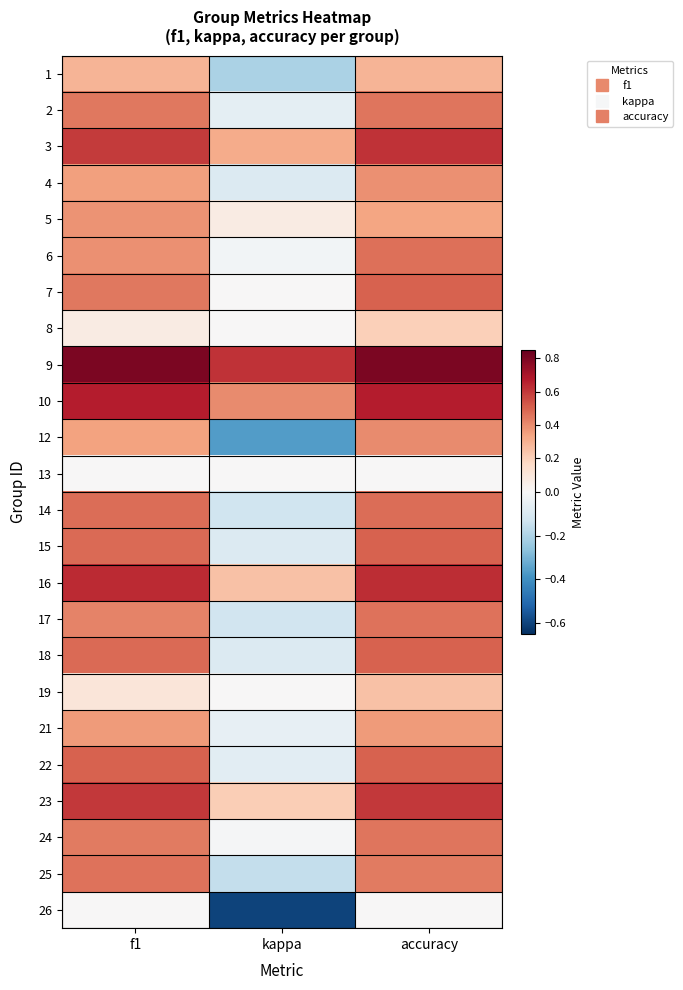

Reading left to right, list all the values displayed in this chart.

1: f1=0.3	kappa=-0.2	accuracy=0.3
2: f1=0.4	kappa=-0.1	accuracy=0.5
3: f1=0.6	kappa=0.3	accuracy=0.6
4: f1=0.3	kappa=-0.1	accuracy=0.4
5: f1=0.4	kappa=0.1	accuracy=0.3
6: f1=0.4	kappa=-0.0	accuracy=0.5
7: f1=0.5	kappa=0.0	accuracy=0.5
8: f1=0.1	kappa=0.0	accuracy=0.2
9: f1=0.8	kappa=0.6	accuracy=0.8
10: f1=0.7	kappa=0.4	accuracy=0.7
12: f1=0.3	kappa=-0.4	accuracy=0.4
13: f1=0.0	kappa=0.0	accuracy=0.0
14: f1=0.5	kappa=-0.1	accuracy=0.5
15: f1=0.5	kappa=-0.1	accuracy=0.5
16: f1=0.6	kappa=0.2	accuracy=0.6
17: f1=0.4	kappa=-0.1	accuracy=0.5
18: f1=0.5	kappa=-0.1	accuracy=0.5
19: f1=0.1	kappa=0.0	accuracy=0.2
21: f1=0.4	kappa=-0.1	accuracy=0.4
22: f1=0.5	kappa=-0.1	accuracy=0.5
23: f1=0.6	kappa=0.2	accuracy=0.6
24: f1=0.4	kappa=-0.0	accuracy=0.5
25: f1=0.5	kappa=-0.2	accuracy=0.4
26: f1=0.0	kappa=-0.6	accuracy=0.0